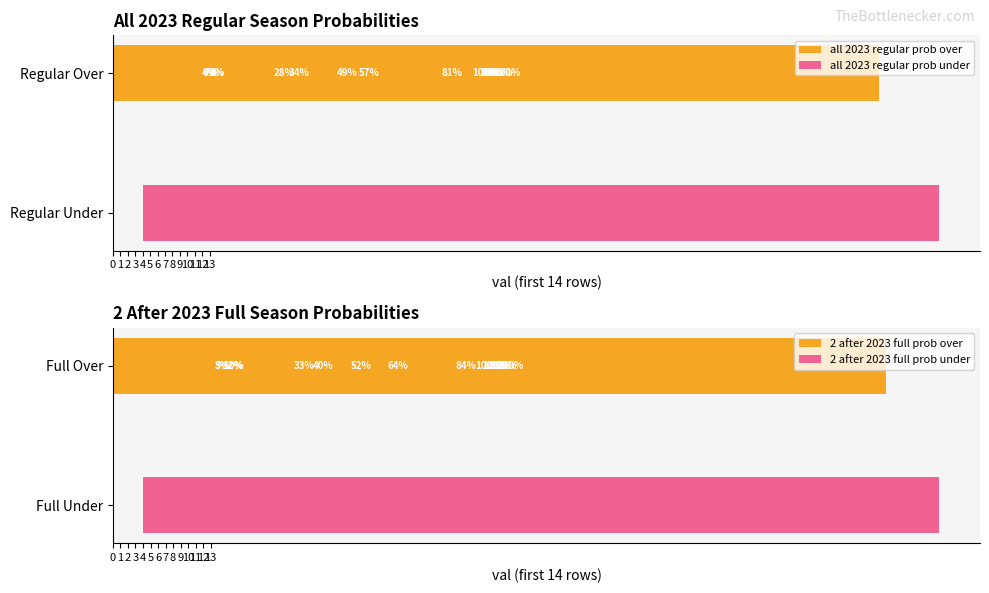

What is the difference between the second highest and second lowest values in the 2 after 2023 full prob under series?

95